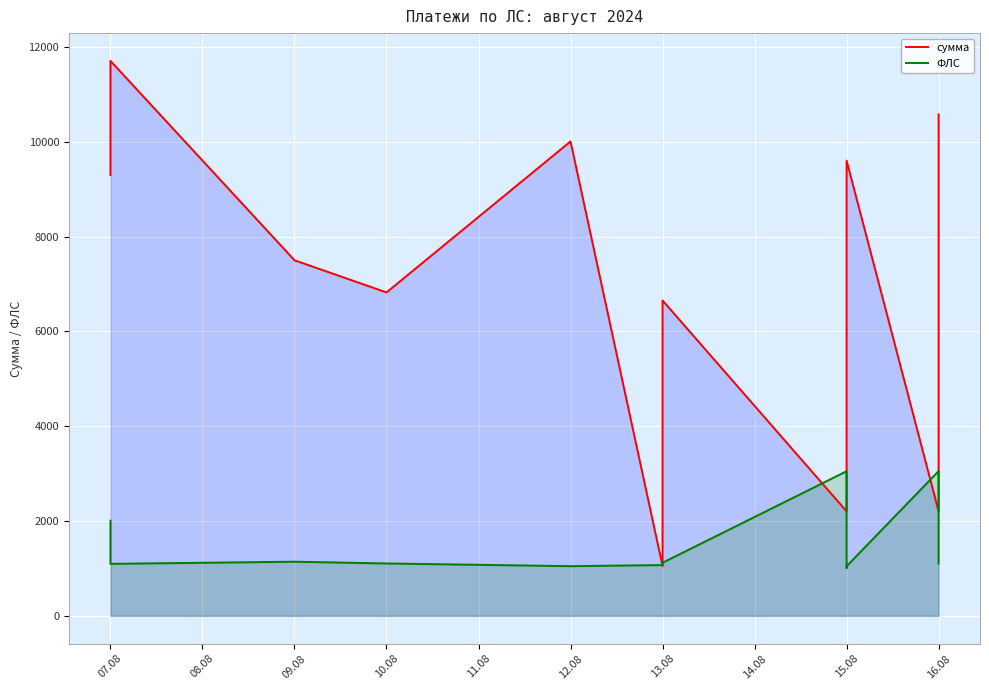

Is the value of сумма at 09.08 greater than the value of ФЛС at 15.08?

Yes